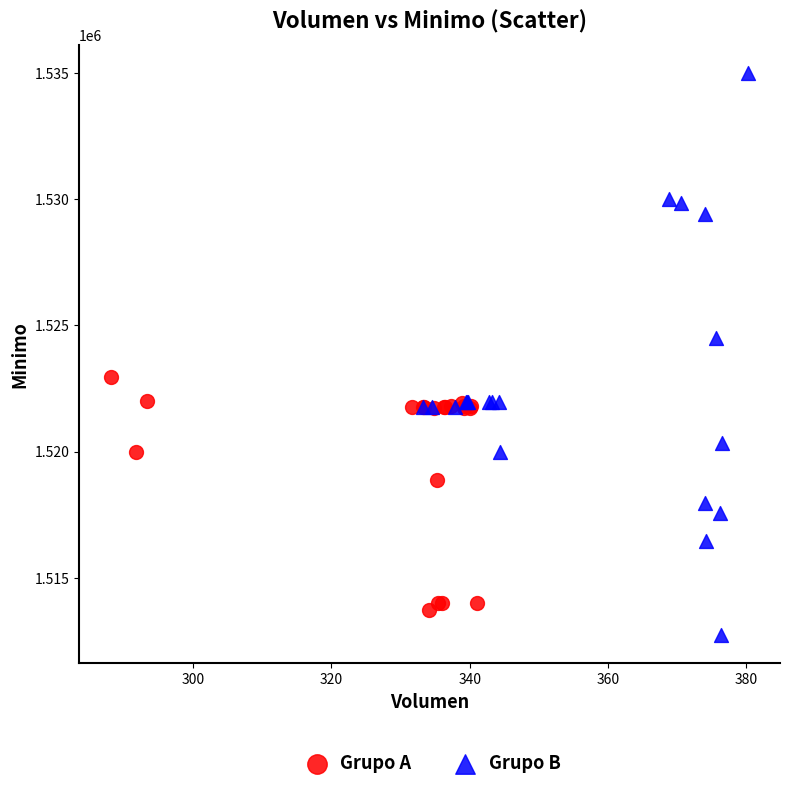

Which series contains the highest Y value?

Grupo B